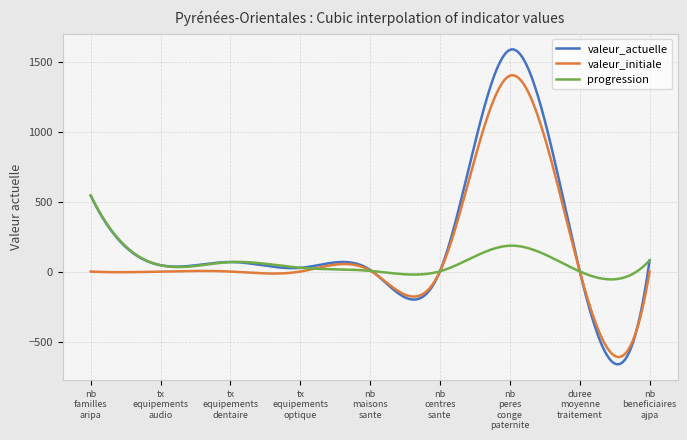

What is the greatest value displayed?

1588.4